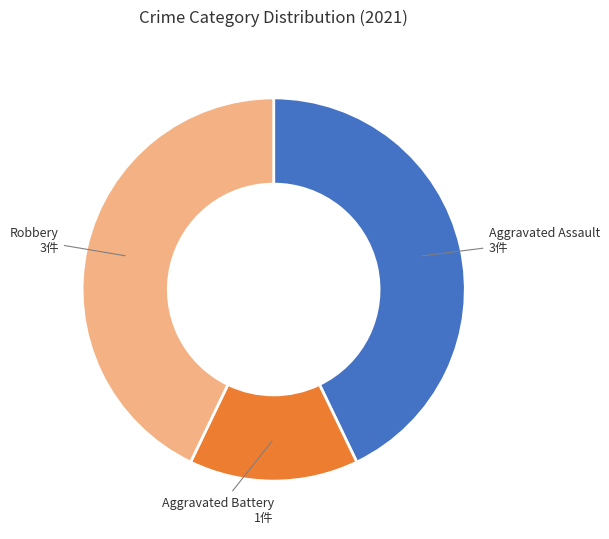

Do Aggravated Battery and Robbery together represent more than half of the pie?

Yes